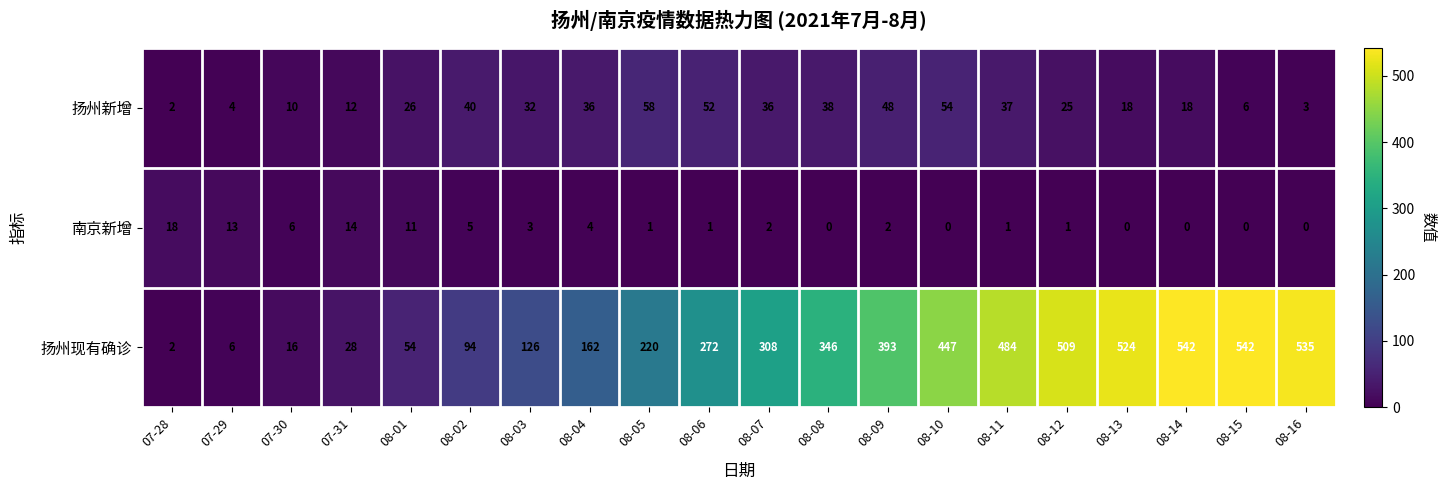

Where is 南京新增 nearest to the value 9?

08-01